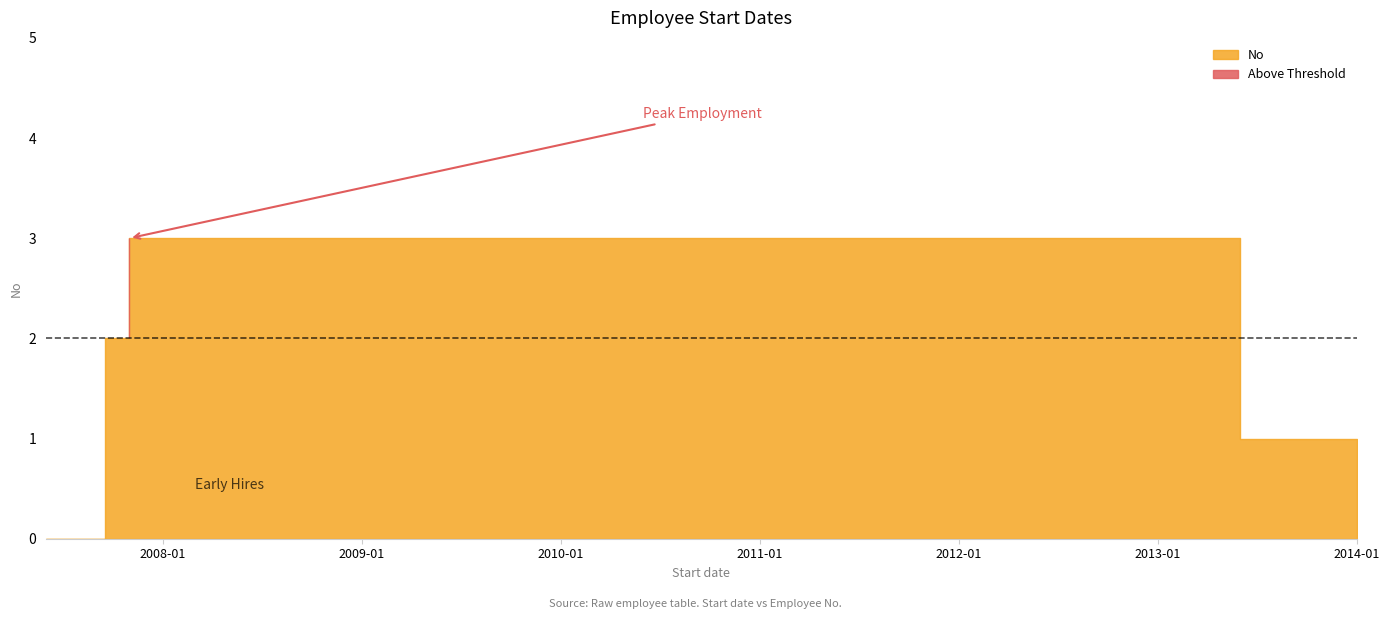

Between 2007-11-01 and 2013-06-01, which is larger?

2007-11-01